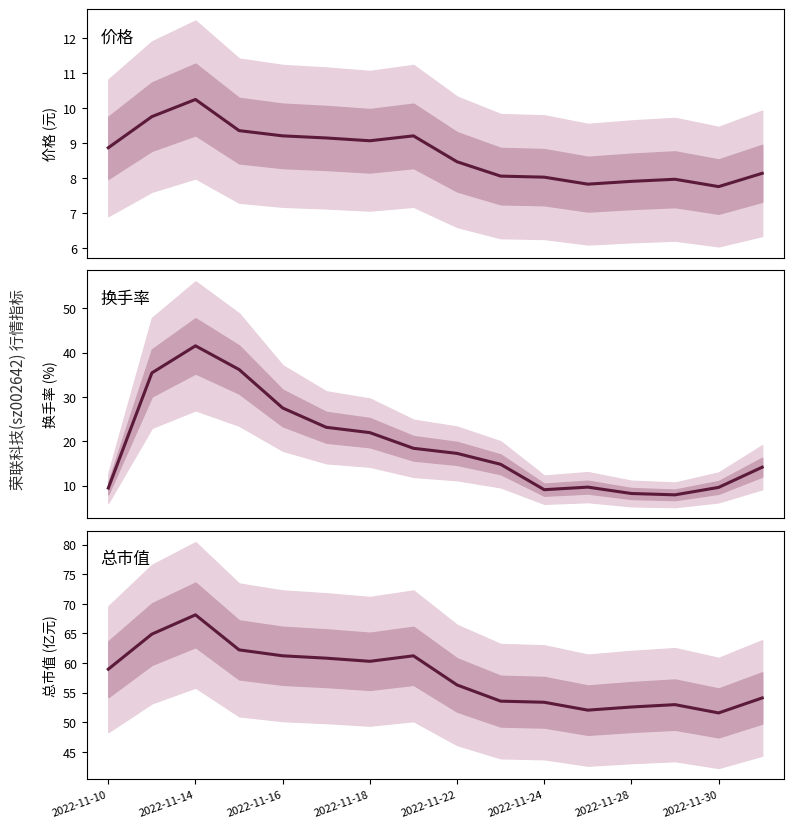

Which series ends up on top after the final intersection of 价格 and 换手率?

换手率